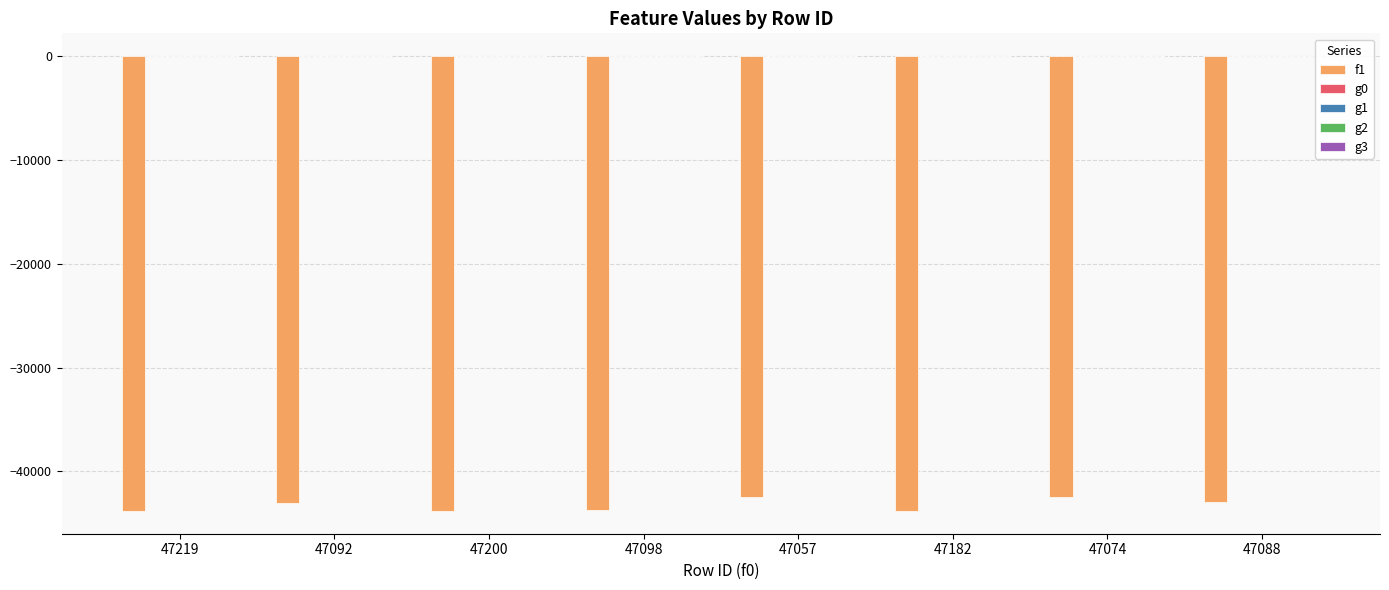

Does the chart contain stacked bars?

No